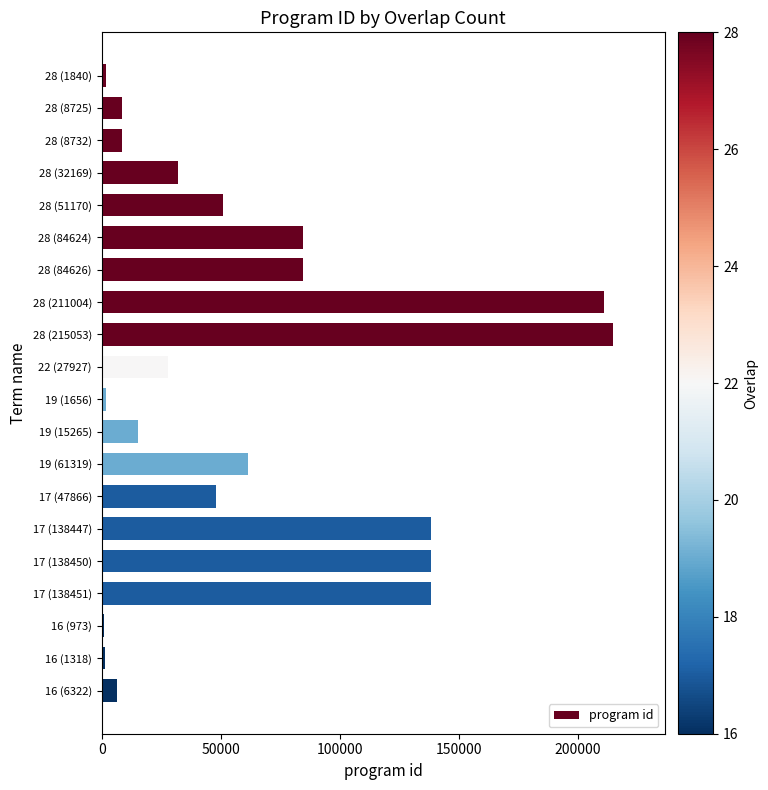

Where is the data nearest to the value 108013?

28 (84626)